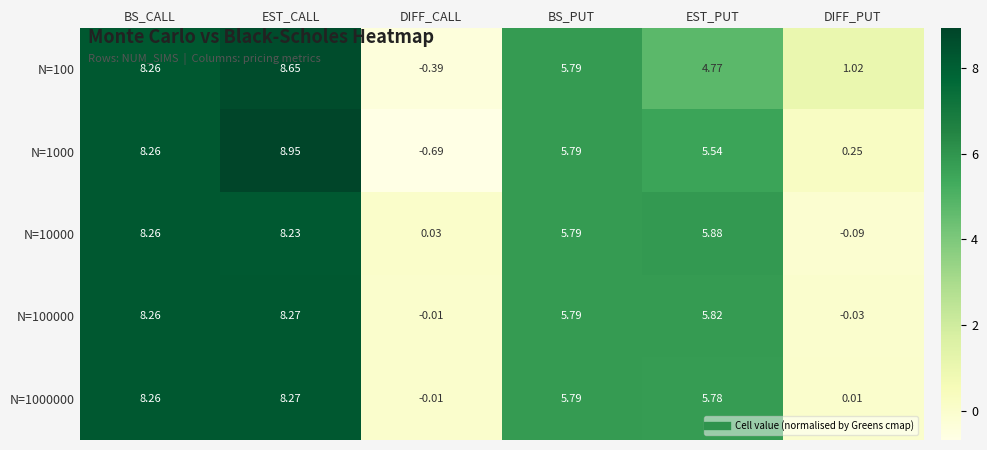

At which category does the chart reach its minimum across all series?

DIFF_CALL